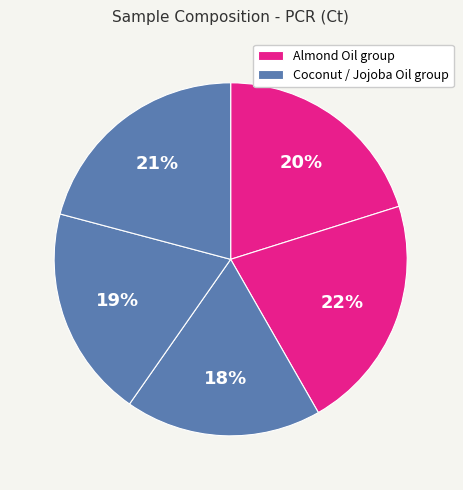

How many slices are in this pie chart?

5